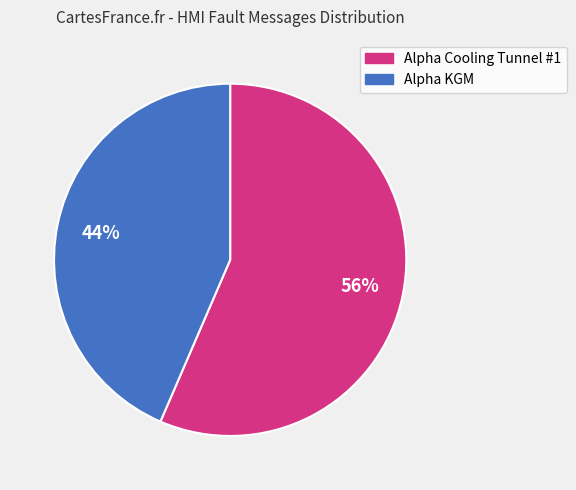

To the nearest percent, what is the combined percentage of Alpha Cooling Tunnel #1 and Alpha KGM?

100%